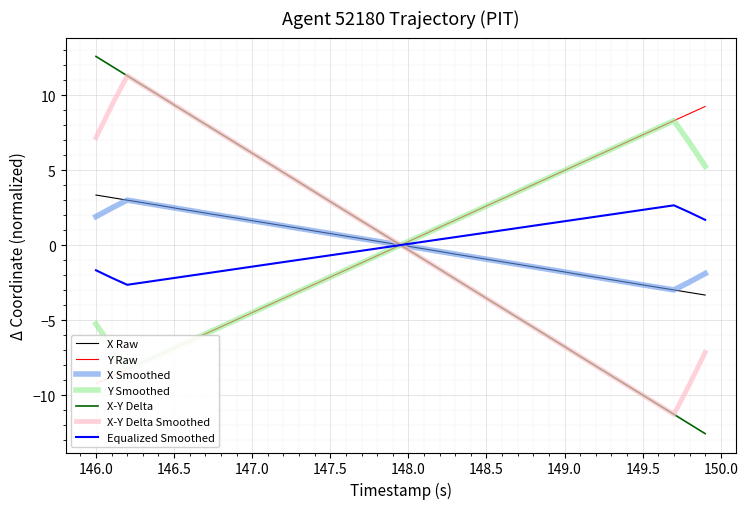

True or false: Equalized Smoothed and X-Y Delta intersect in this chart.

True